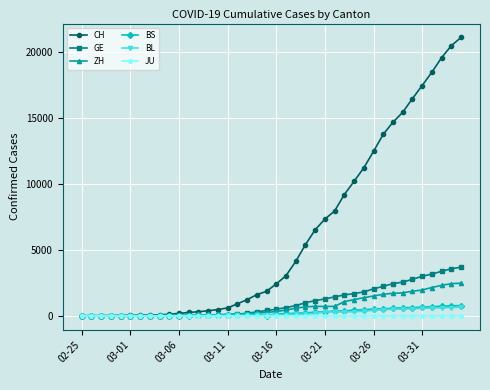

Which series has the widest spread of values?

CH